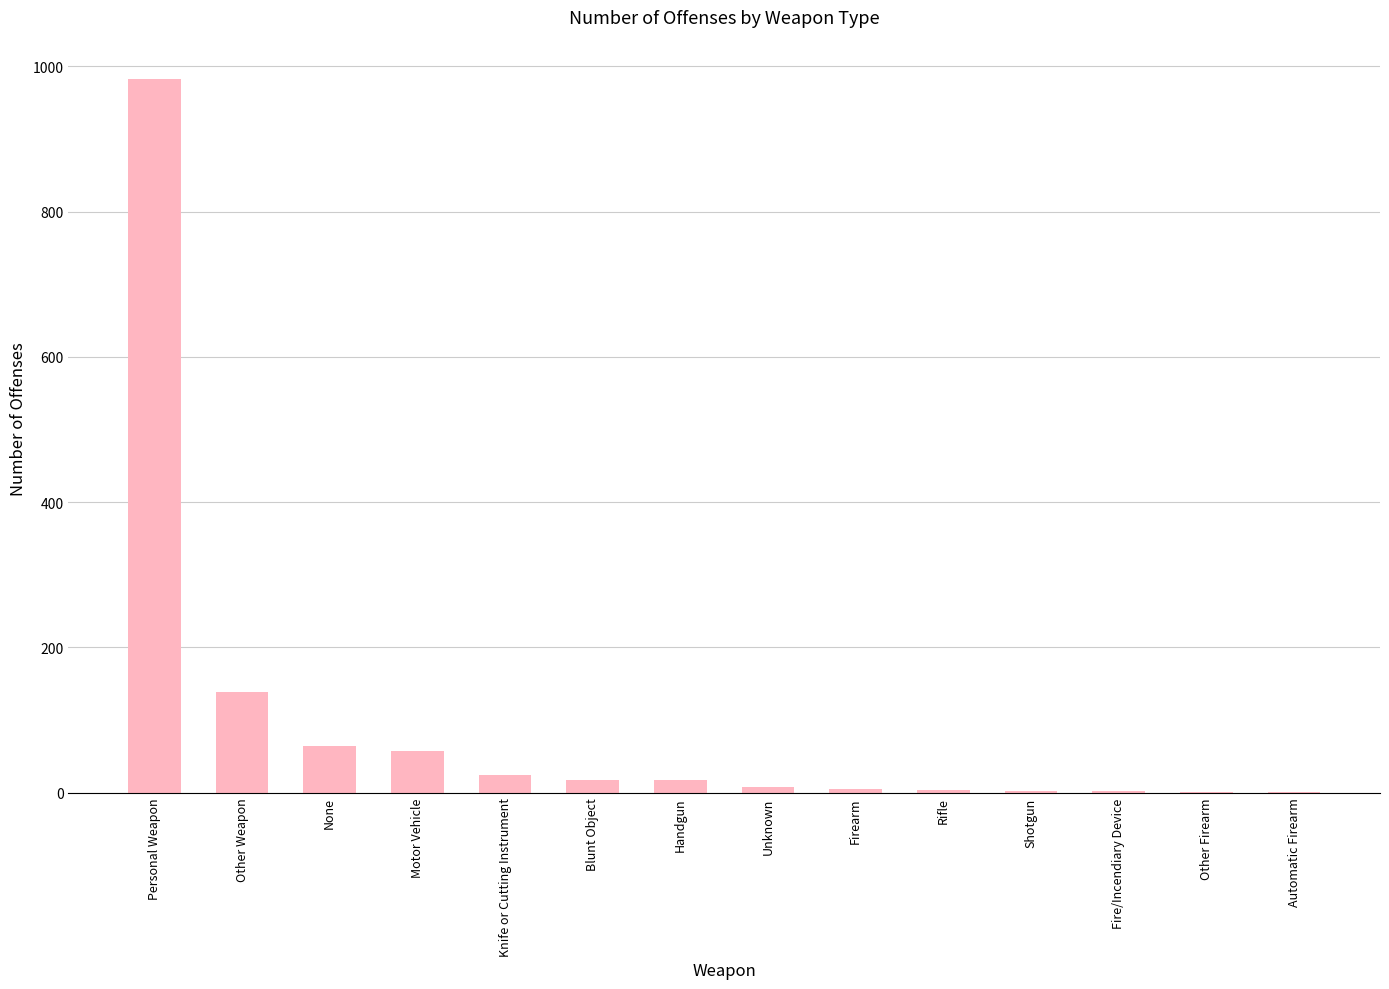

Which category has the highest value across all series?

Personal Weapon